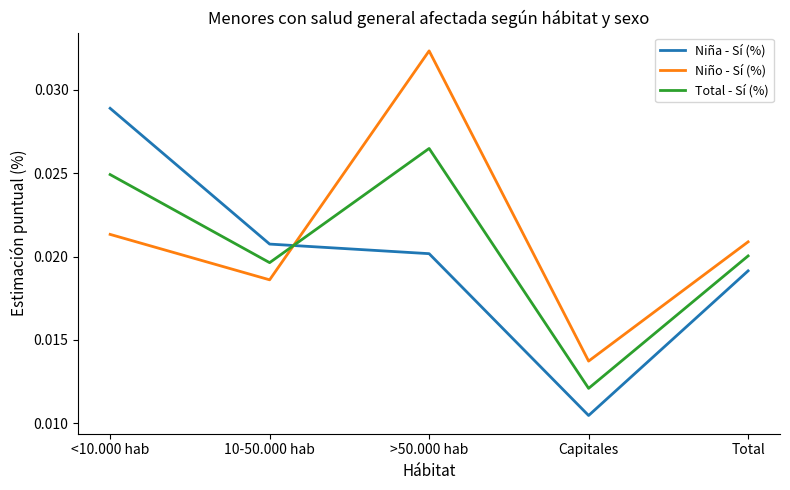

Does the chart display data point markers on the line(s)?

No